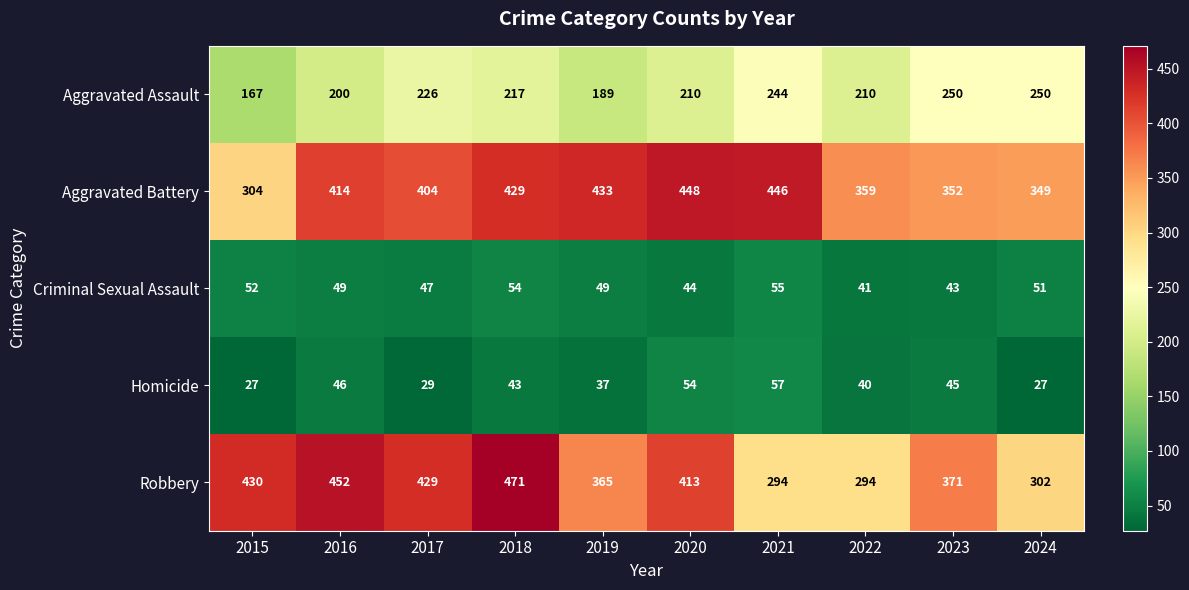

What is the total value across all series at 2020?

1169